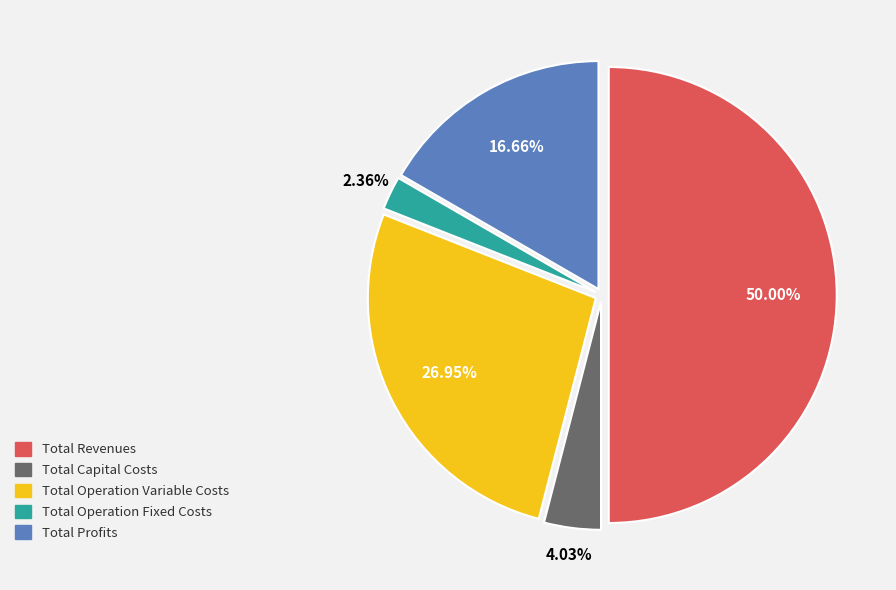

What percentage is NOT represented by Total Profits?

83.3%